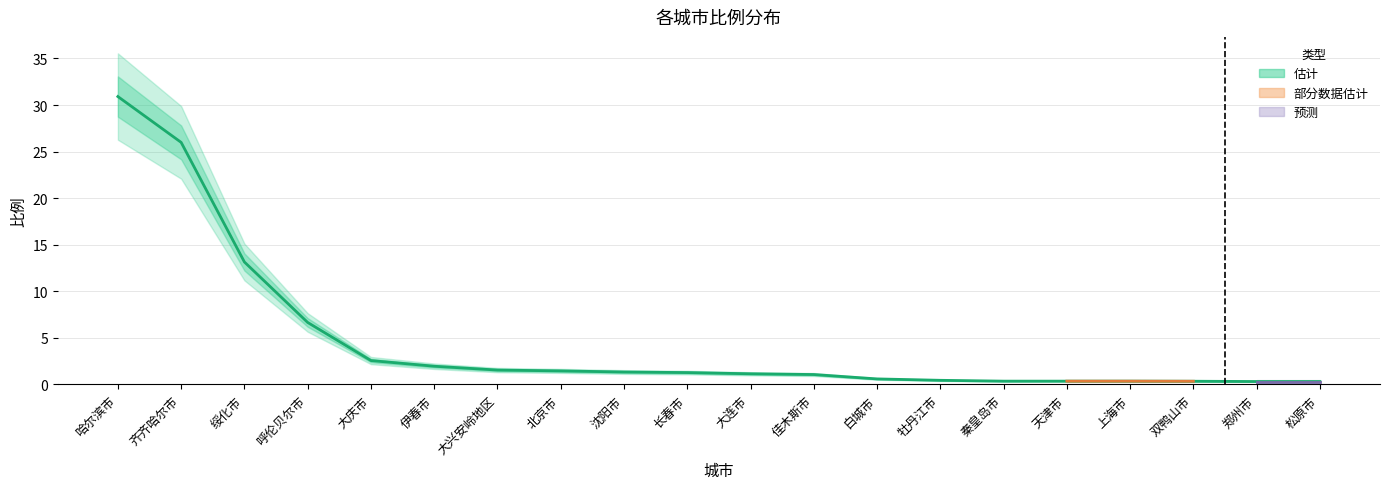

Rank the categories by value from lowest to highest.

郑州市, 松原市, 双鸭山市, 秦皇岛市, 天津市, 上海市, 牡丹江市, 白城市, 佳木斯市, 大连市, 长春市, 沈阳市, 北京市, 大兴安岭地区, 伊春市, 大庆市, 呼伦贝尔市, 绥化市, 齐齐哈尔市, 哈尔滨市